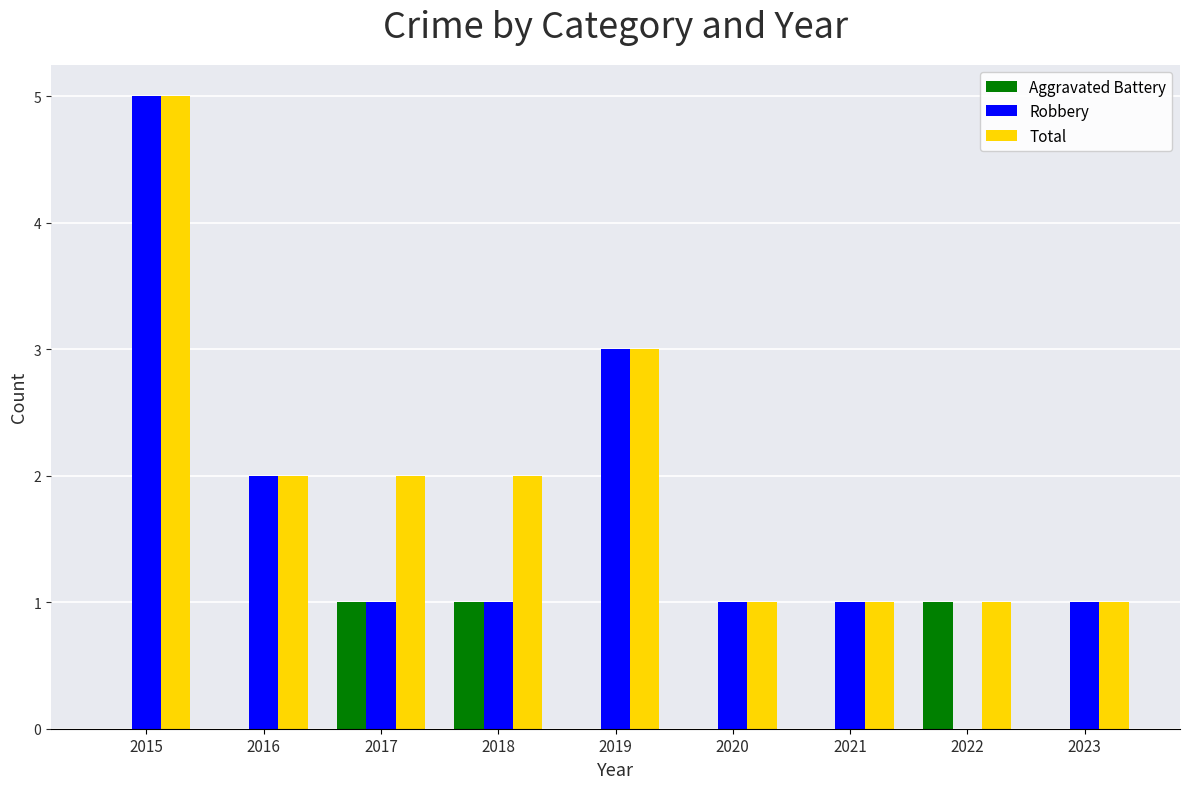

What is the sum of all Total values?

18